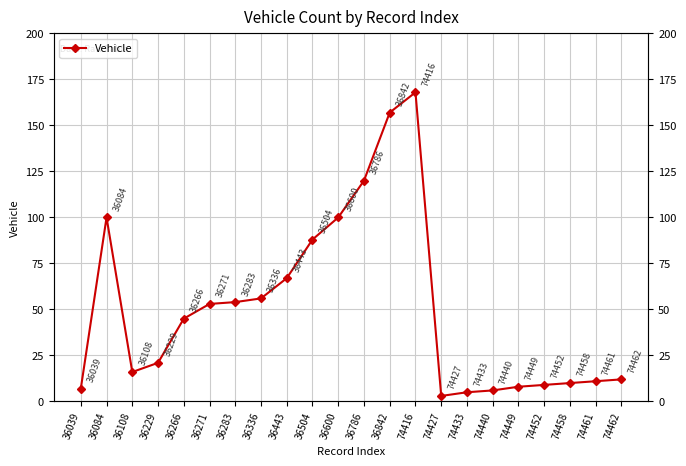

What is the value of the 22nd point from the left?

12